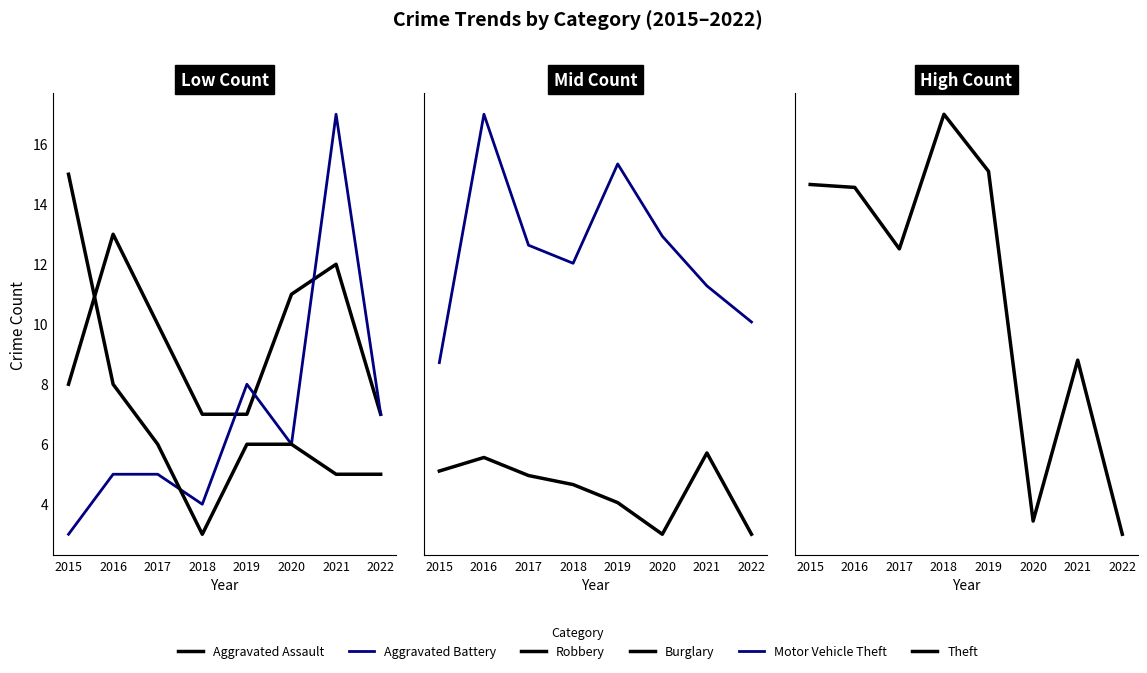

The Robbery series shows 7 at 2021. True or false?

False